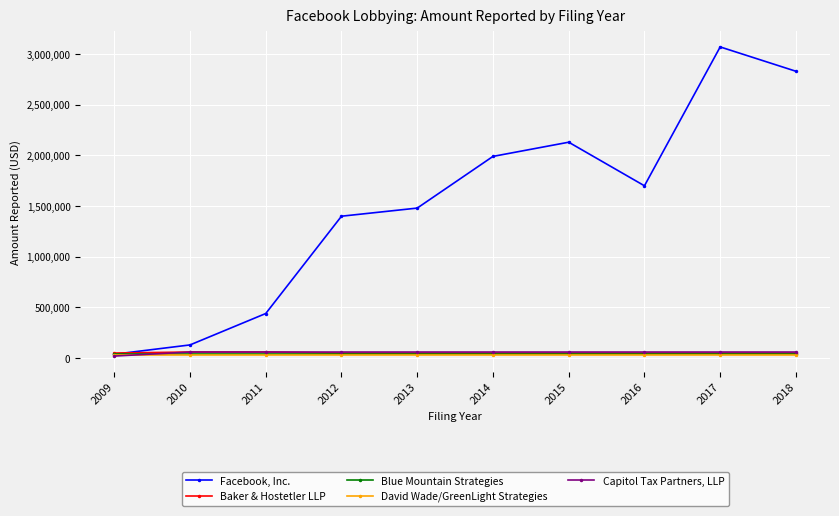

After their last crossing, which series has the higher values: Capitol Tax Partners, LLP or David Wade/GreenLight Strategies?

Capitol Tax Partners, LLP